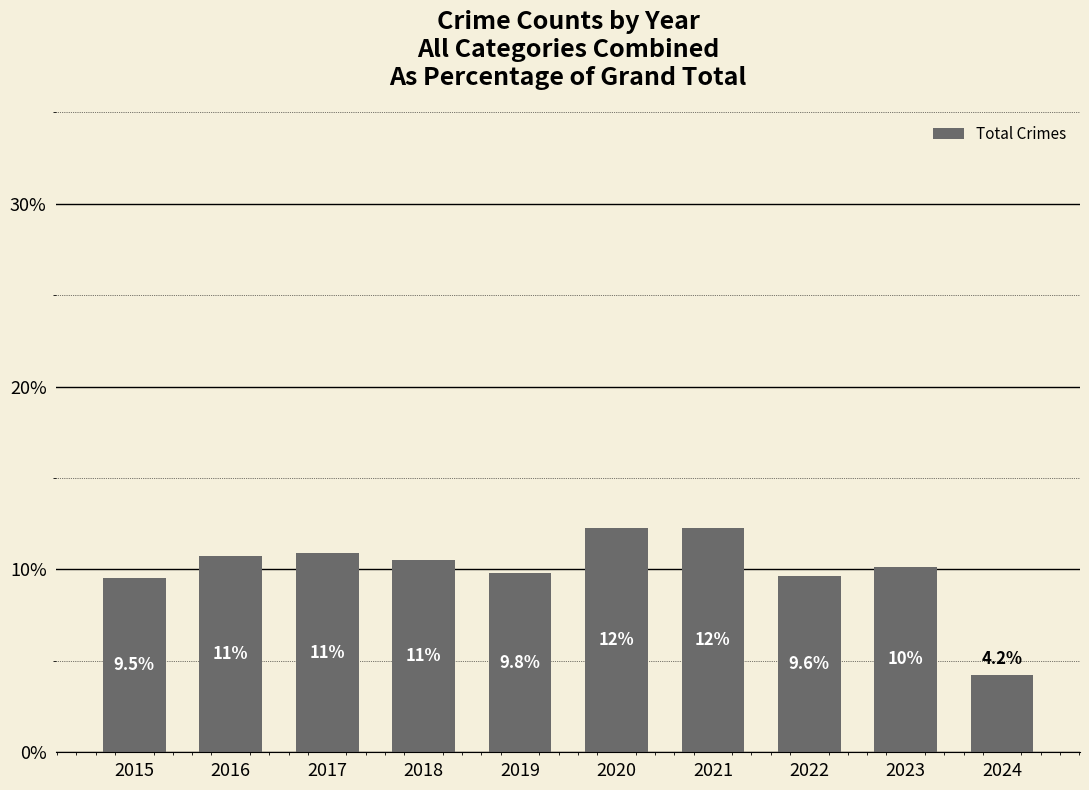

What is the greatest value displayed?

12.3